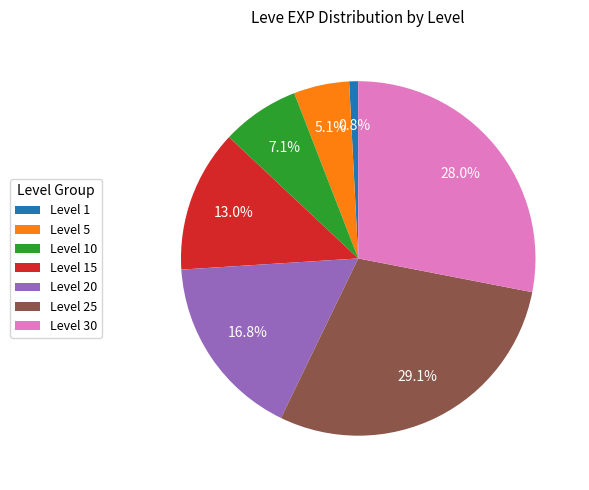

Rank the categories by value from lowest to highest.

Level 1, Level 5, Level 10, Level 15, Level 20, Level 30, Level 25